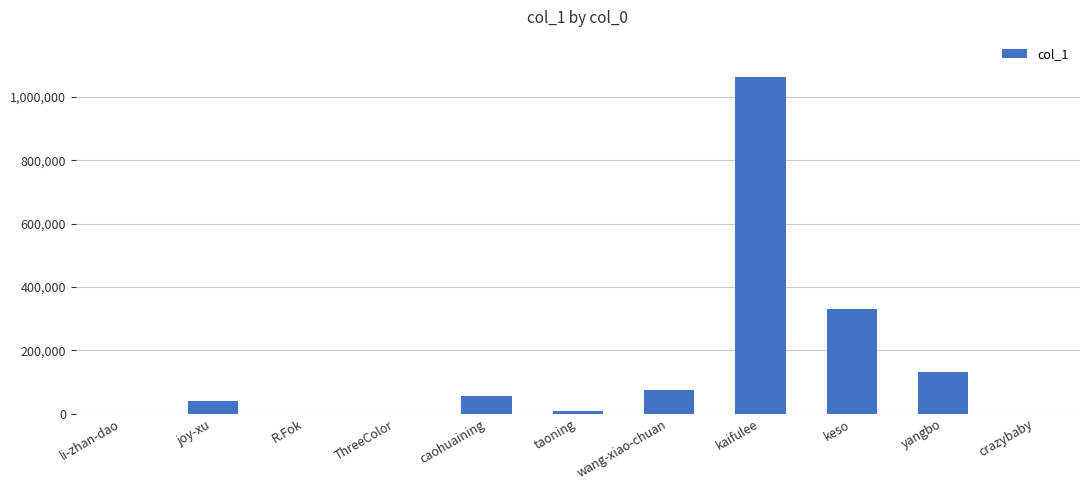

The value at kaifulee is 639734. True or false?

False